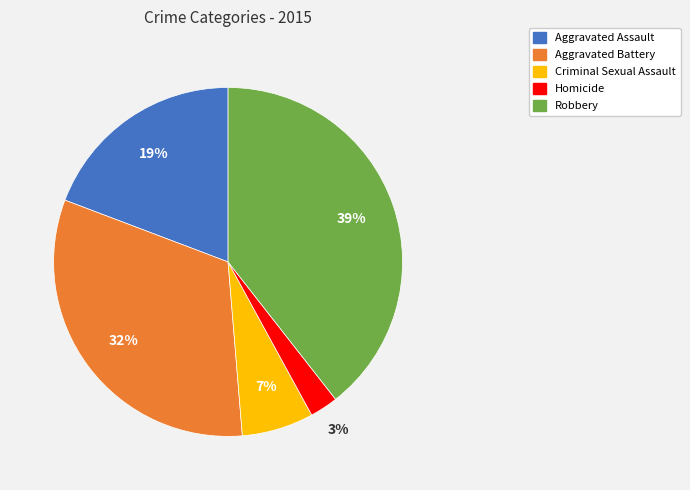

Does Criminal Sexual Assault represent more than half of the total?

No